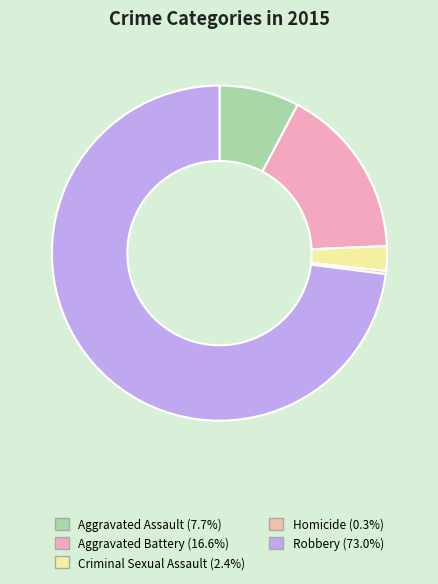

How many slices are in this pie chart?

5